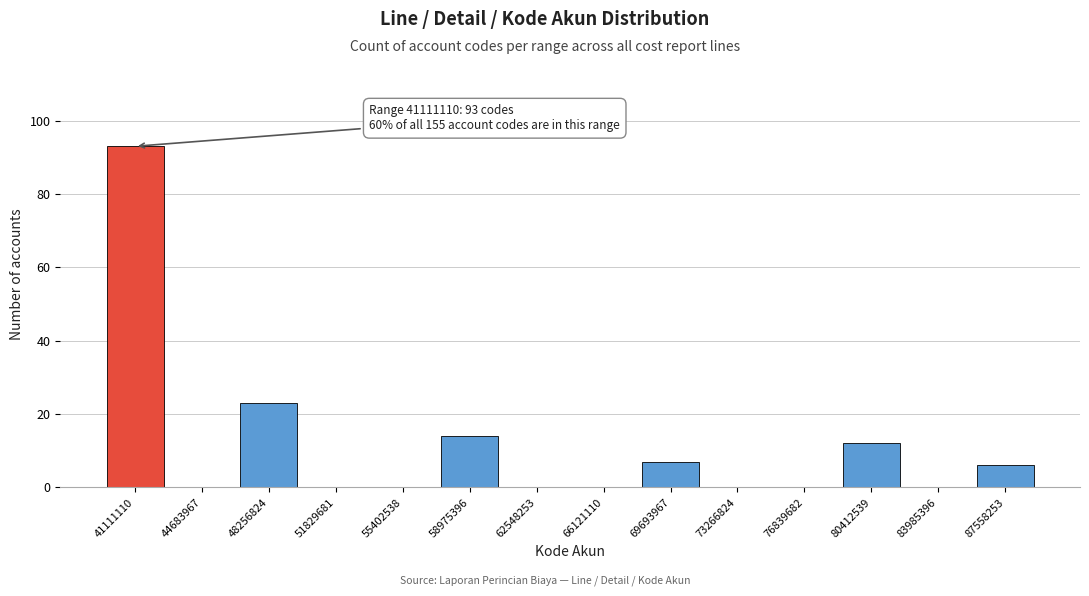

Reading left to right, what are all the values shown in this chart?

41111110=93	44683967=0	48256824=23	51829681=0	55402538=0	58975396=14	62548253=0	66121110=0	69693967=7	73266824=0	76839682=0	80412539=12	83985396=0	87558253=6